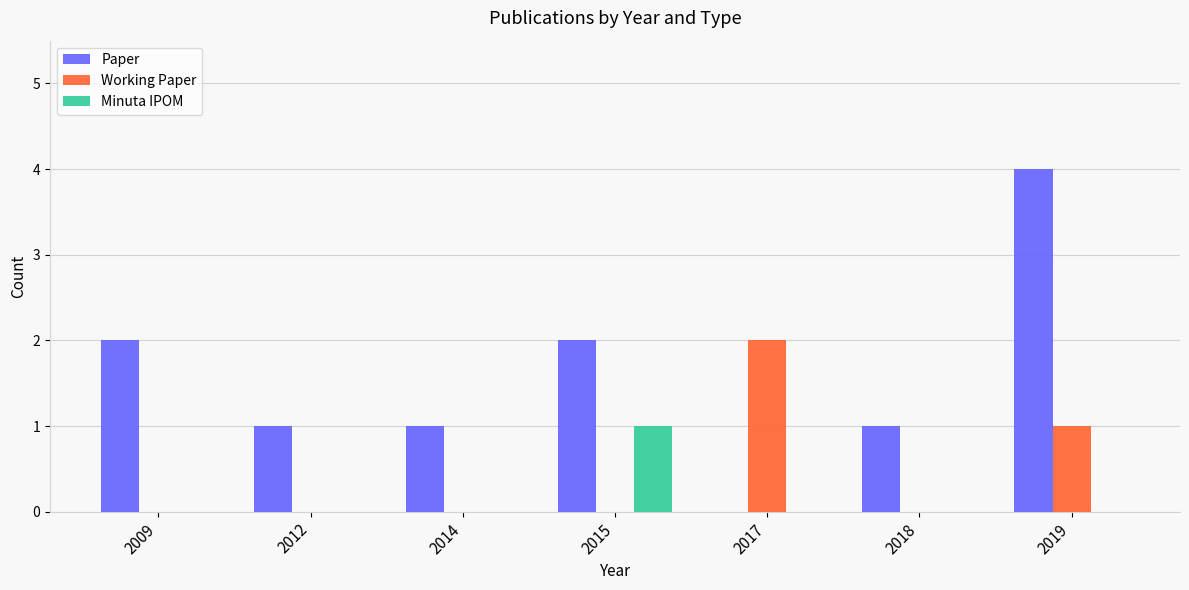

Count the number of categories in the chart.

7